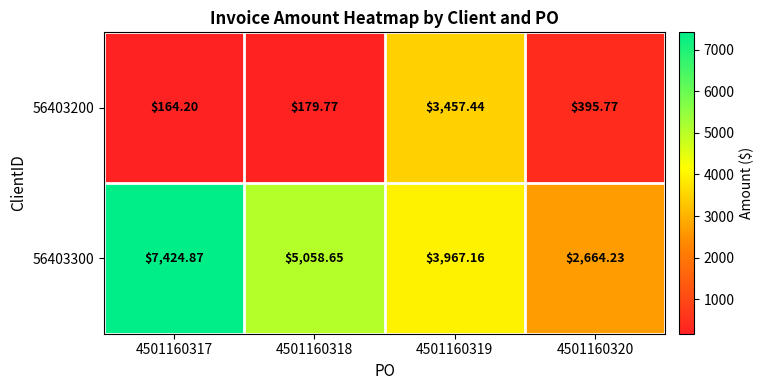

Reading right to left, list all the values displayed in this chart.

56403200: 4501160320=395.8	4501160319=3457.4	4501160318=179.8	4501160317=164.2
56403300: 4501160320=2664.2	4501160319=3967.2	4501160318=5058.6	4501160317=7424.9